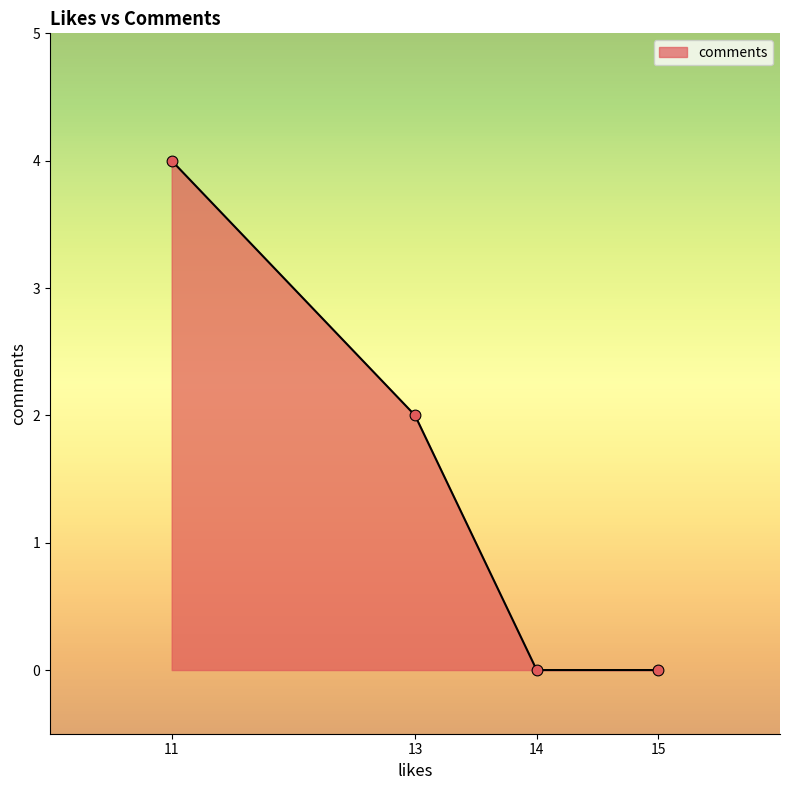

Which has a higher value, 13 or 11?

11